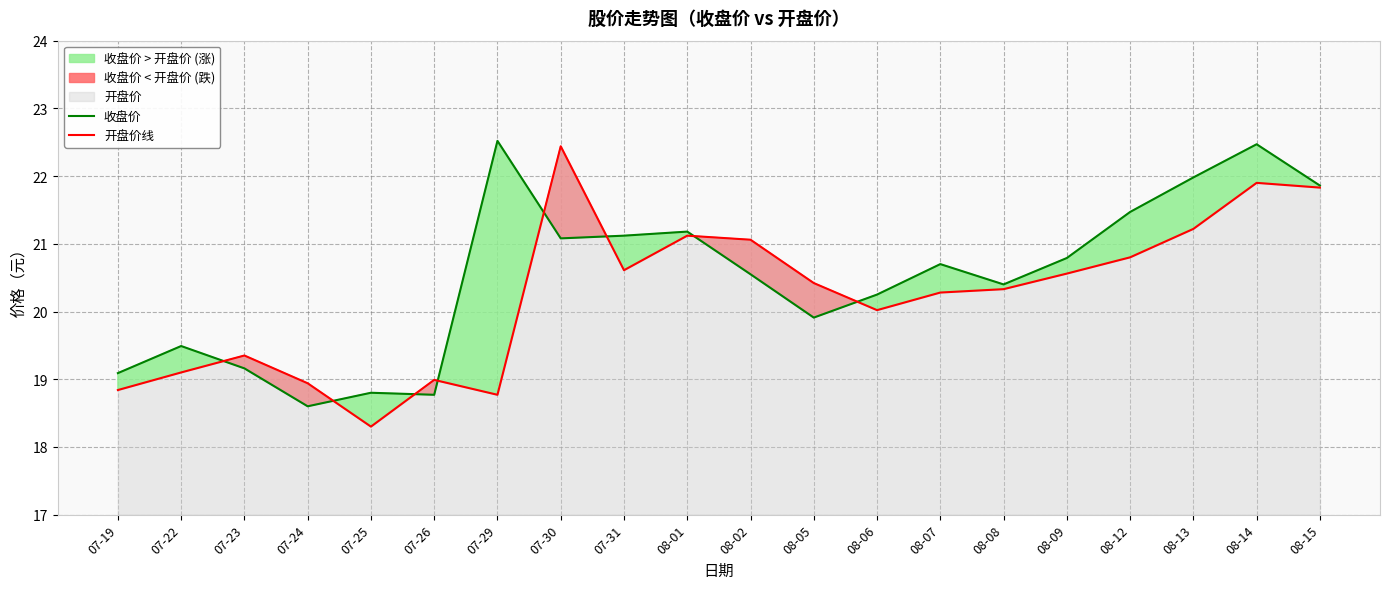

What is the difference between the highest and lowest values at 08-06?

0.2